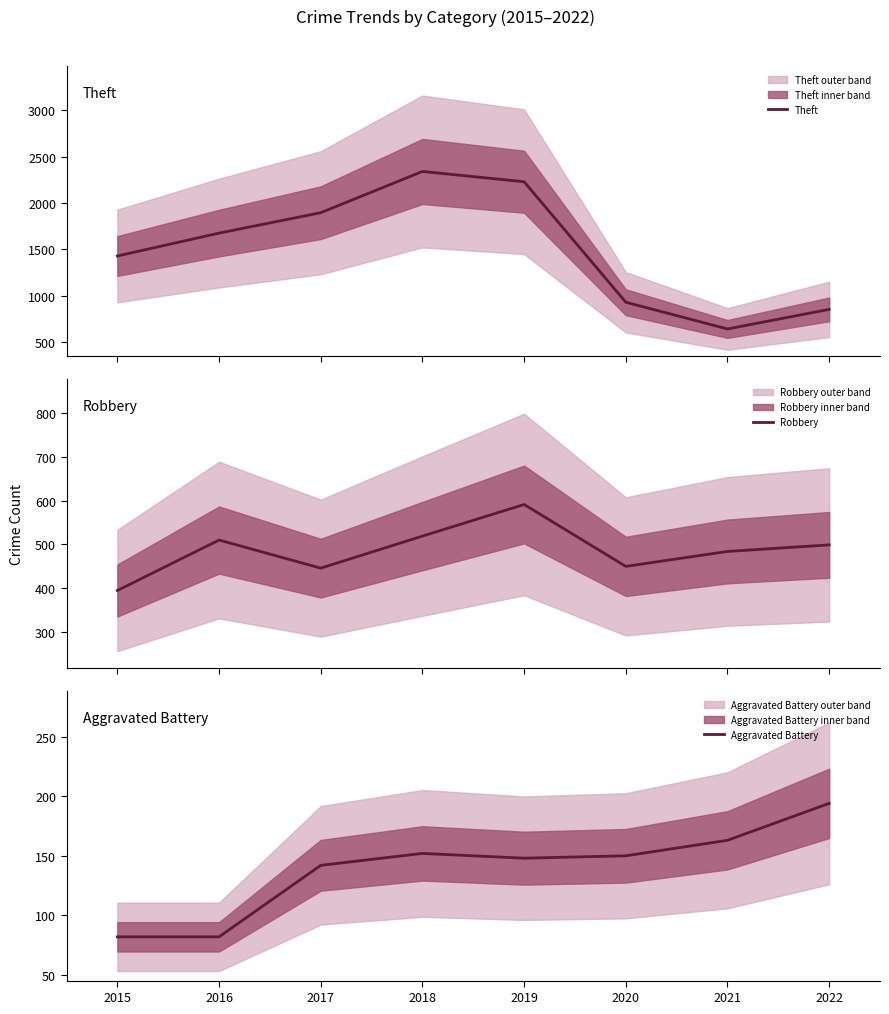

At which category does Robbery reach its first local valley?

2017